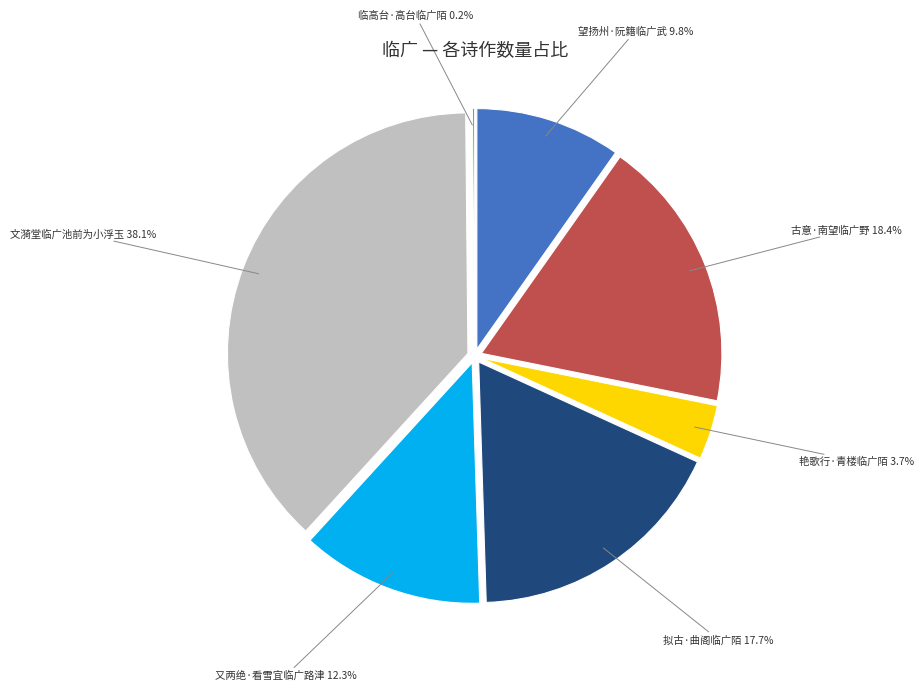

How many segments does this pie chart have?

7